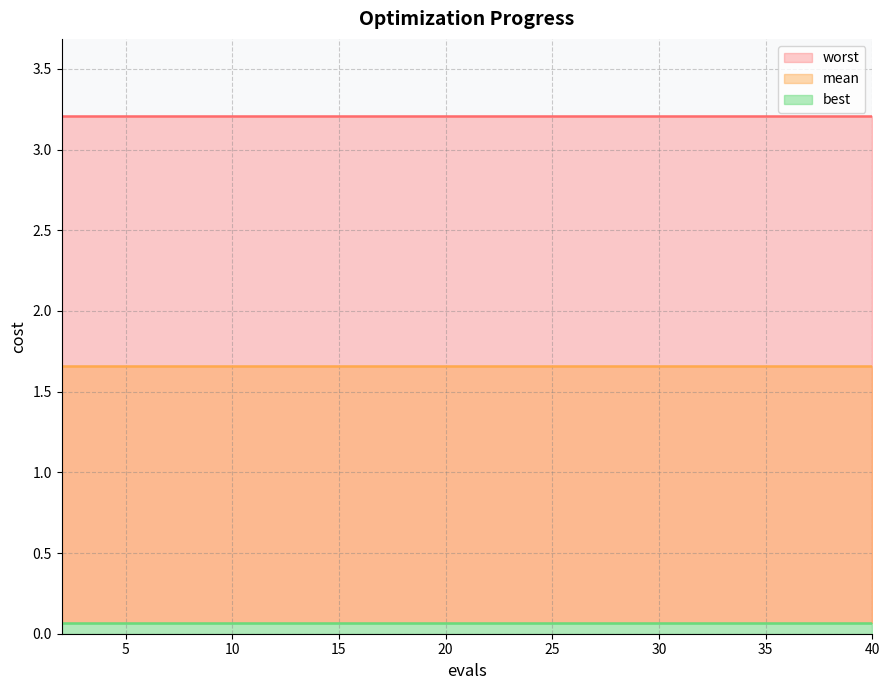

Reading right to left, extract all data points from this chart.

mean: 1.7	1.7	1.7	1.7	1.7	1.7	1.7	1.7	1.7	1.7	1.7	1.7	1.7	1.7	1.7	1.7	1.7	1.7	1.7	1.7
best: 0.1	0.1	0.1	0.1	0.1	0.1	0.1	0.1	0.1	0.1	0.1	0.1	0.1	0.1	0.1	0.1	0.1	0.1	0.1	0.1
worst: 3.2	3.2	3.2	3.2	3.2	3.2	3.2	3.2	3.2	3.2	3.2	3.2	3.2	3.2	3.2	3.2	3.2	3.2	3.2	3.2